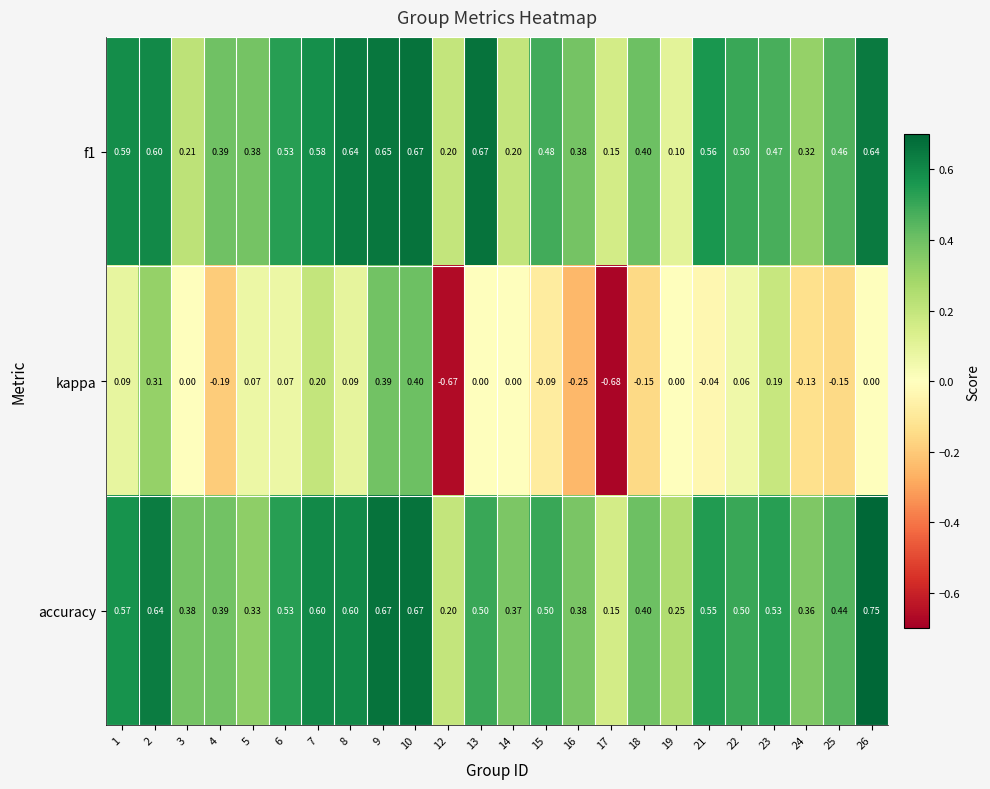

Which series has the largest total across all categories?

accuracy